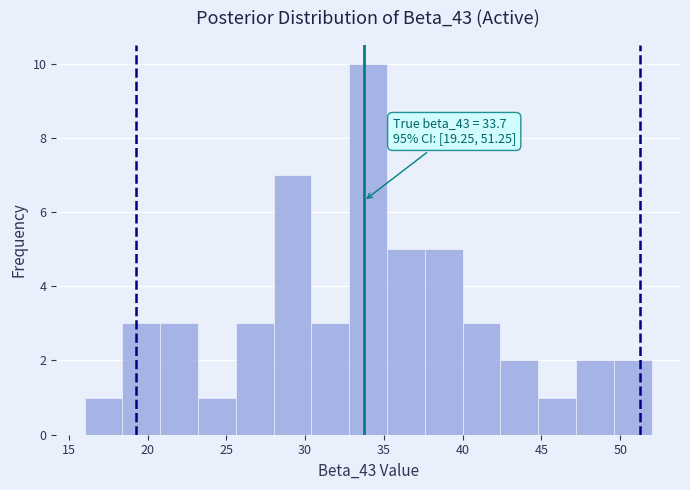

Over which range of the x-axis is the bar tallest?

32.8 to 35.2